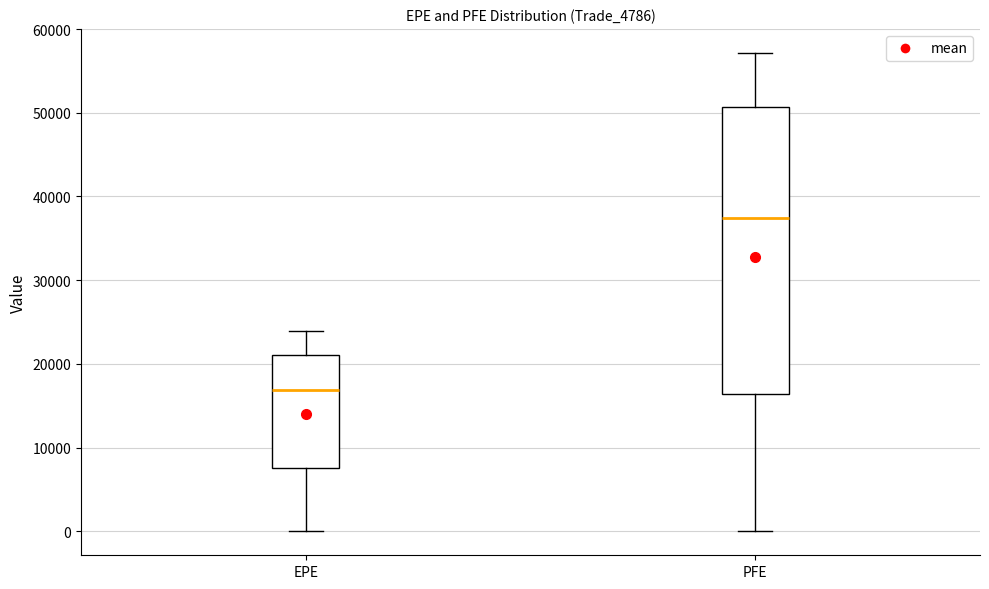

Which box's median line is the lowest?

EPE